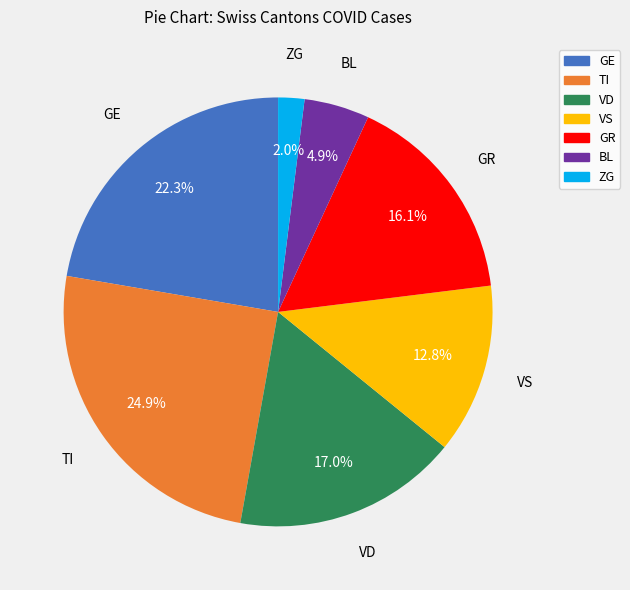

Count the number of slices in the pie.

7